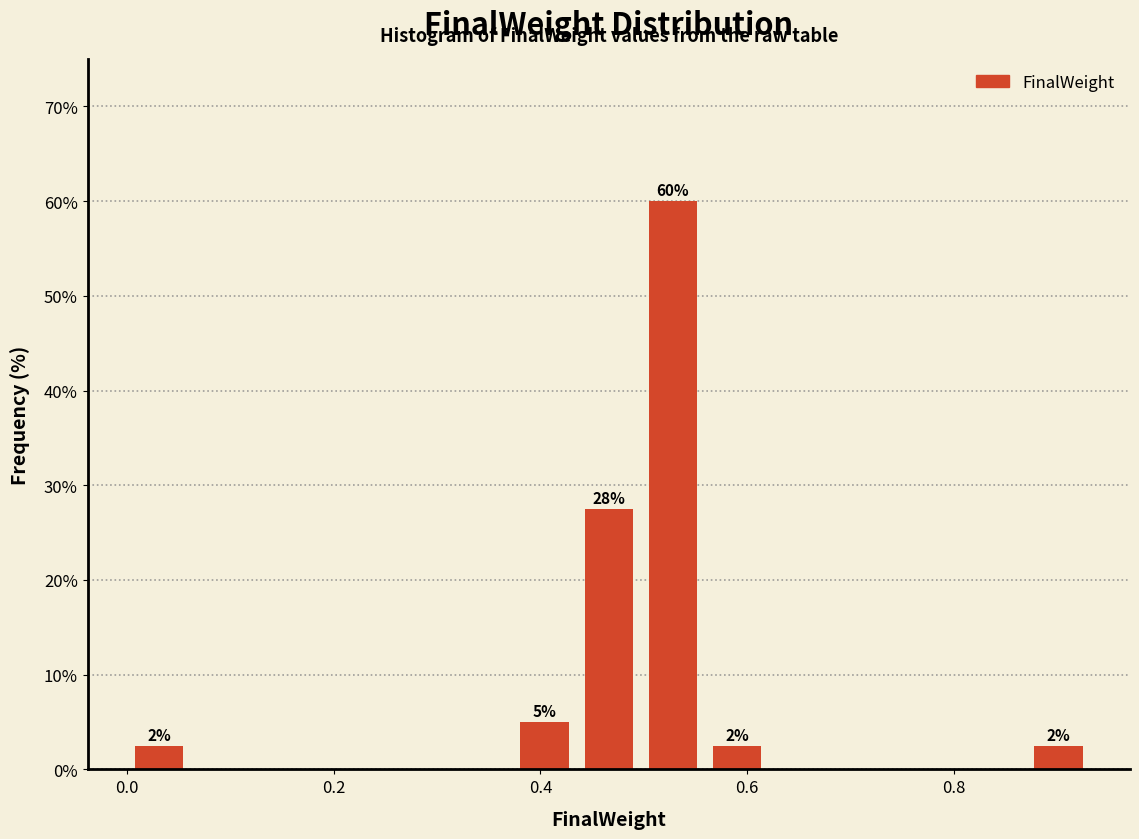

Around what value on the x-axis is the tallest bar? Give the approximate position of its centre, as read against the axis.

0.52